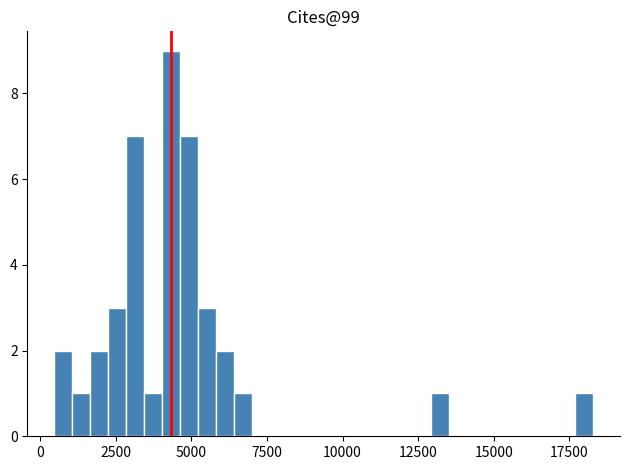

Read against the x-axis, roughly where is the centre of the tallest bar?

4500